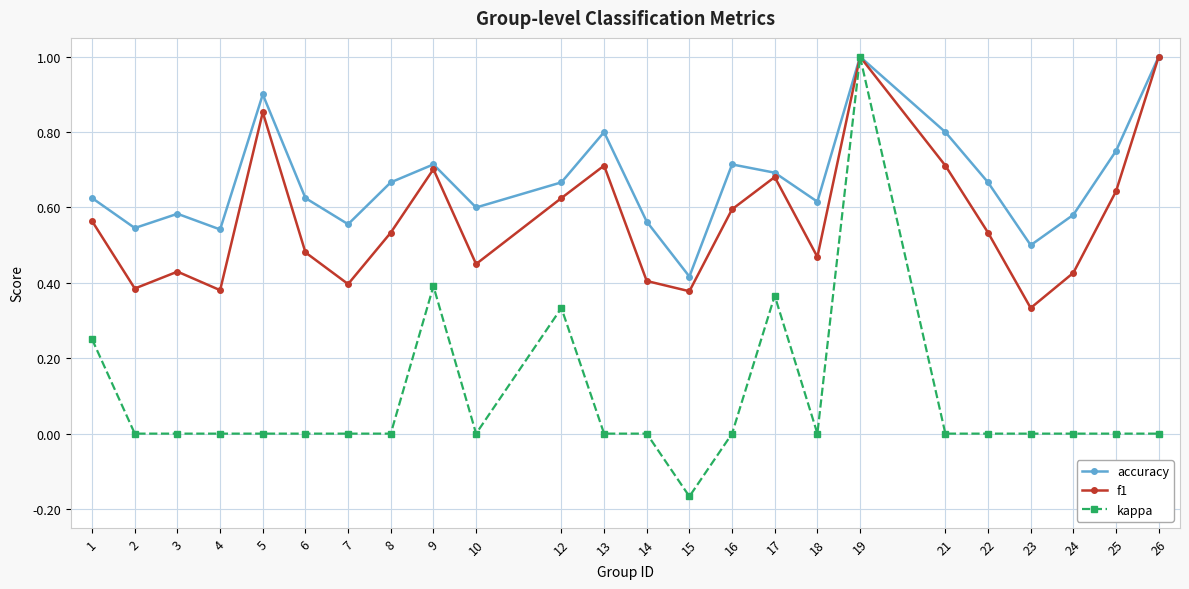

Rank the series at 24 from lowest to highest value.

kappa, f1, accuracy